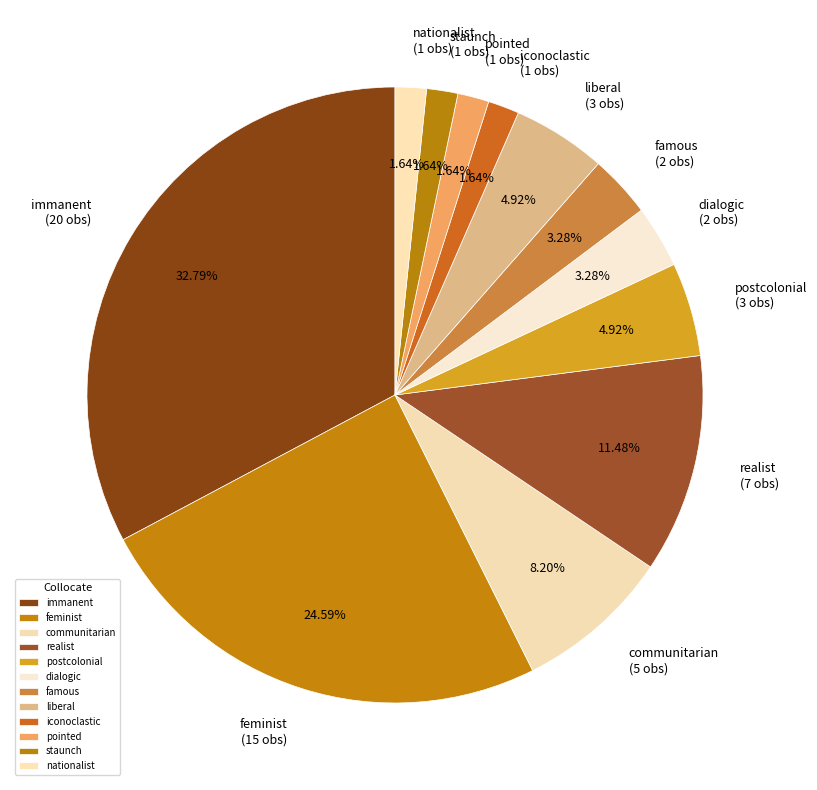

Approximately how many times larger is the value at communitarian (5 obs) compared to famous (2 obs)?

2.5